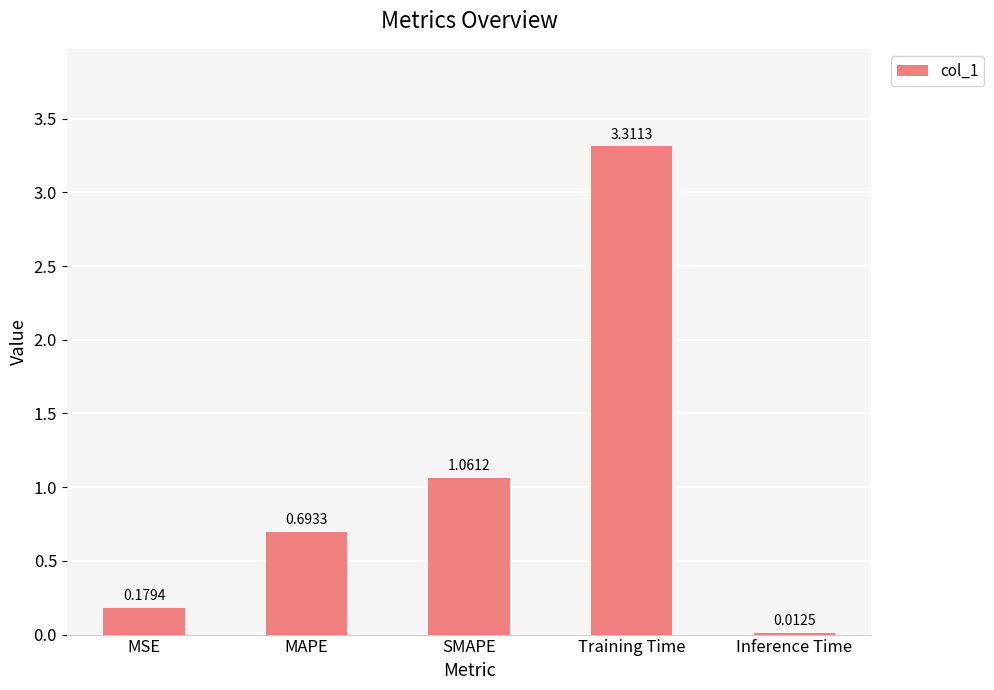

At which label is the value closest to 1?

SMAPE